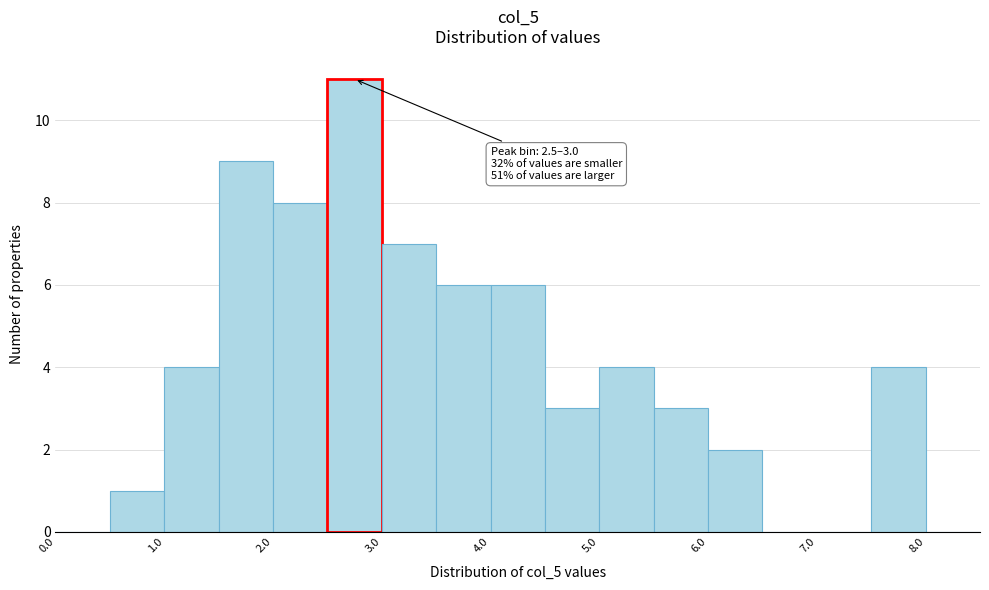

Over which range of the x-axis is the bar tallest?

2.5 to 3.0